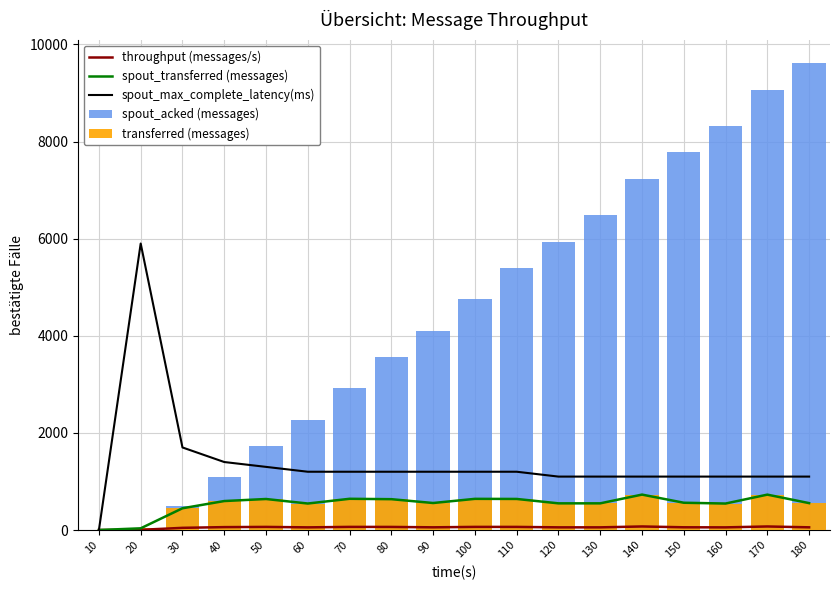

How many groups of bars are there?

18